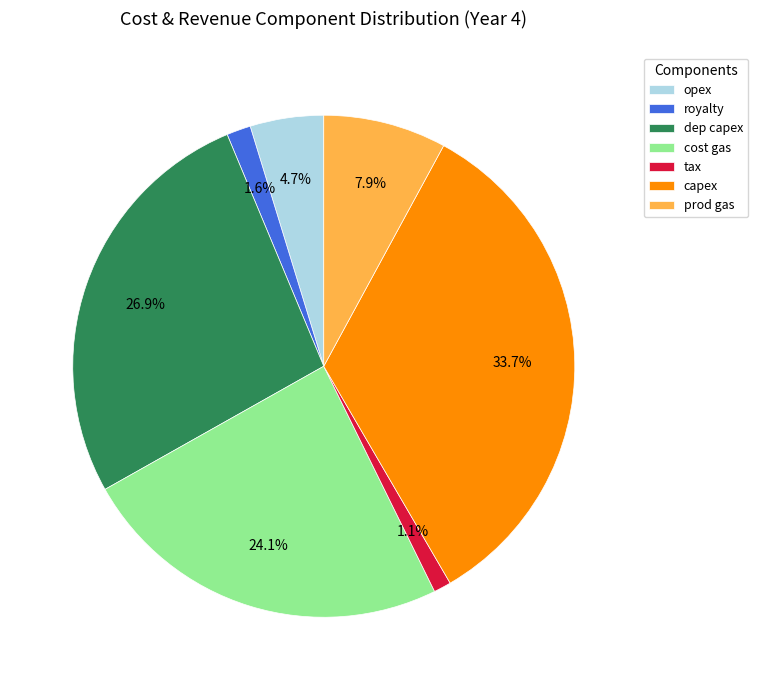

Is there any slice that represents more than half of the pie?

No